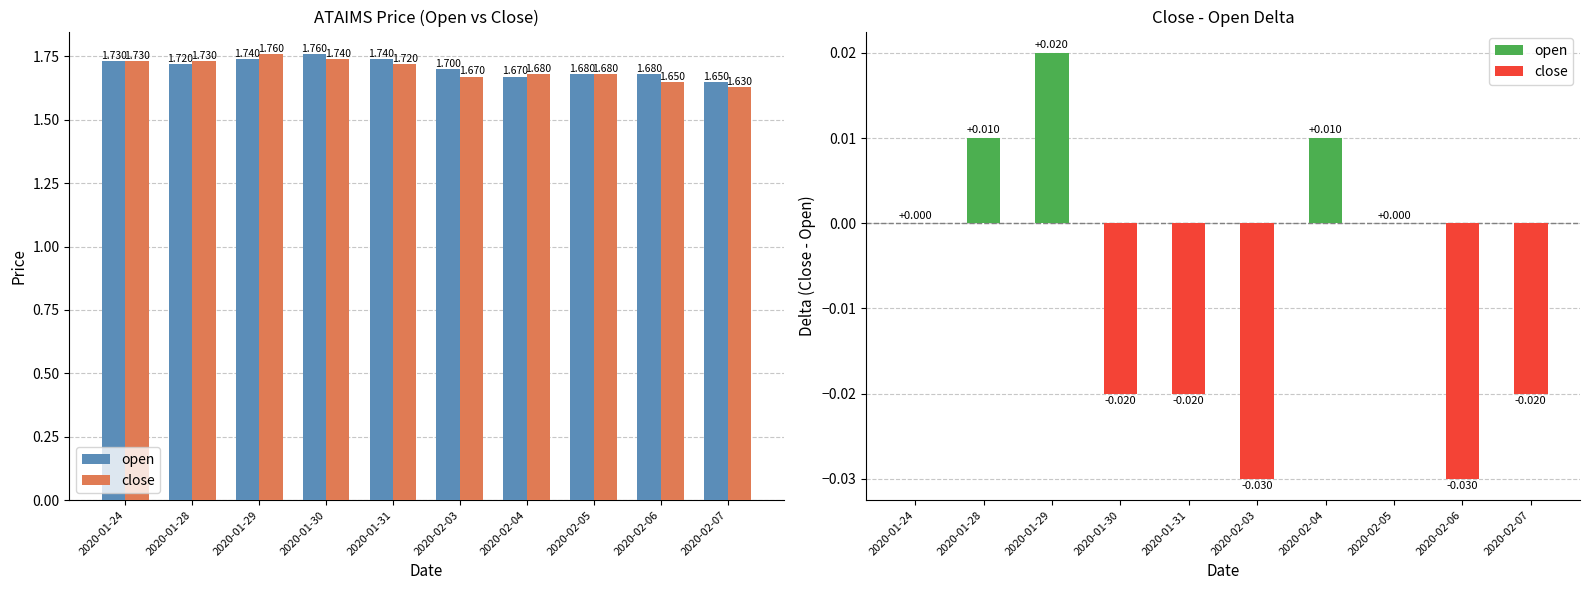

Rank the series by their average value, from highest to lowest.

open, close